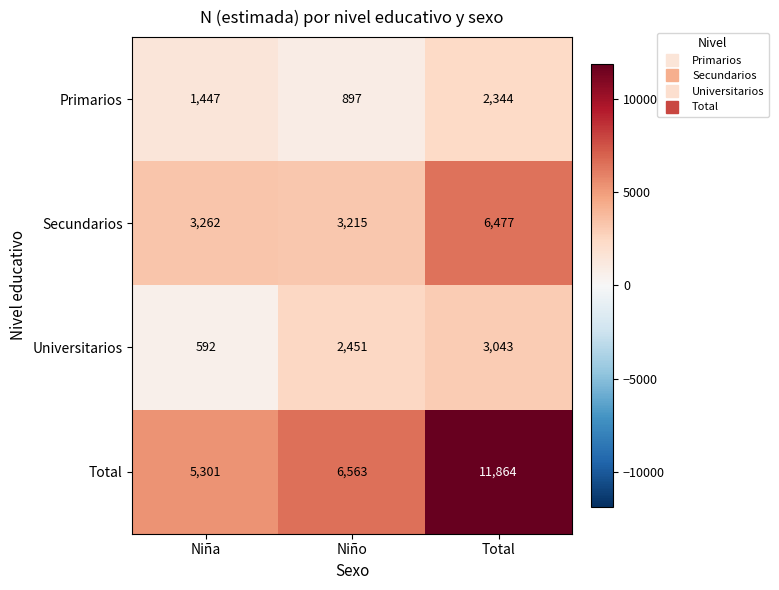

At which category is the sum across all series the highest?

Total